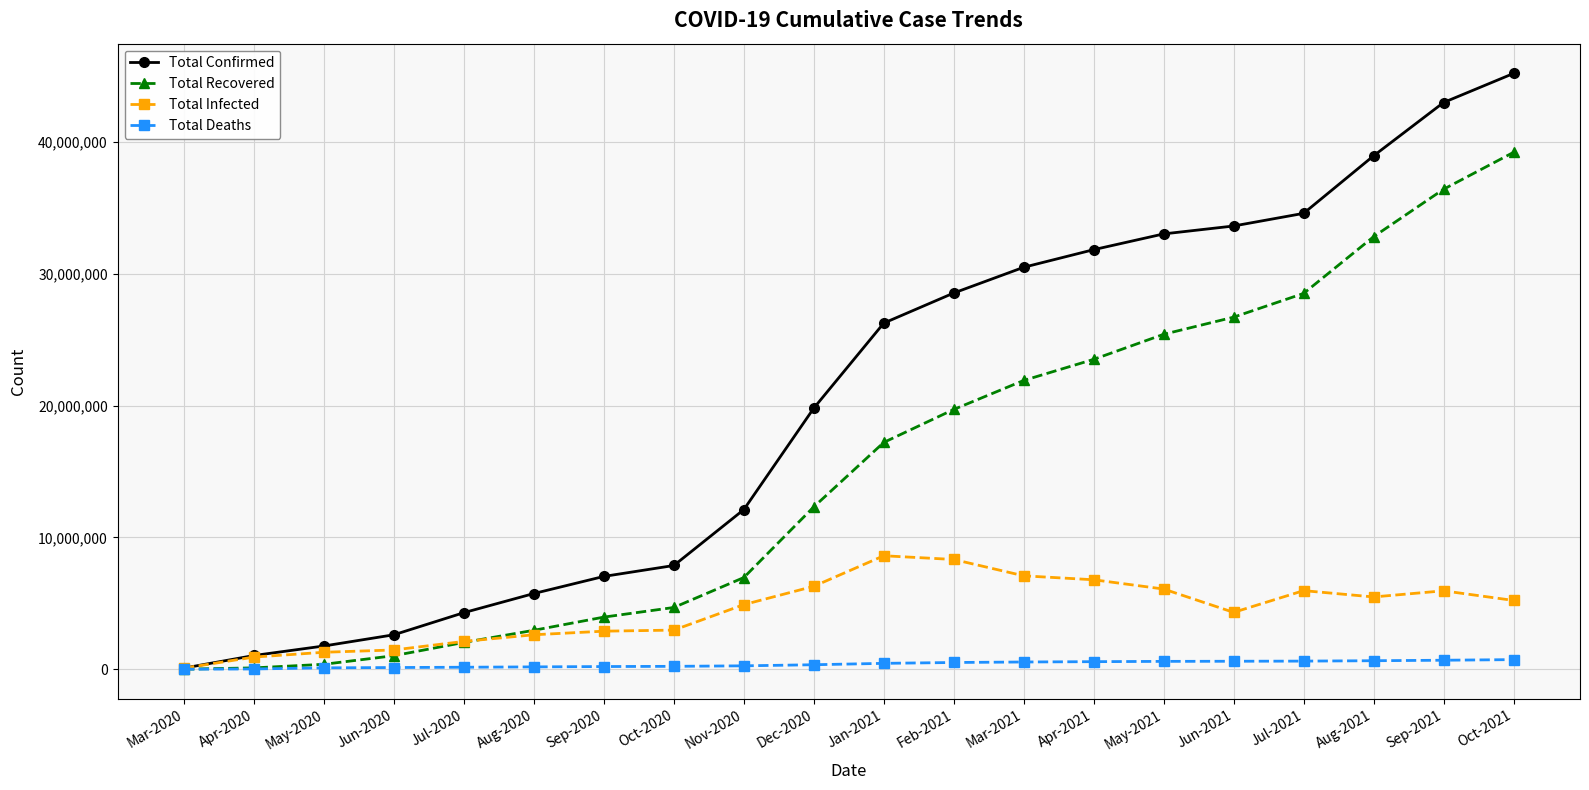

The value of Total Recovered at Nov-2020 is 6952011. True or false?

True